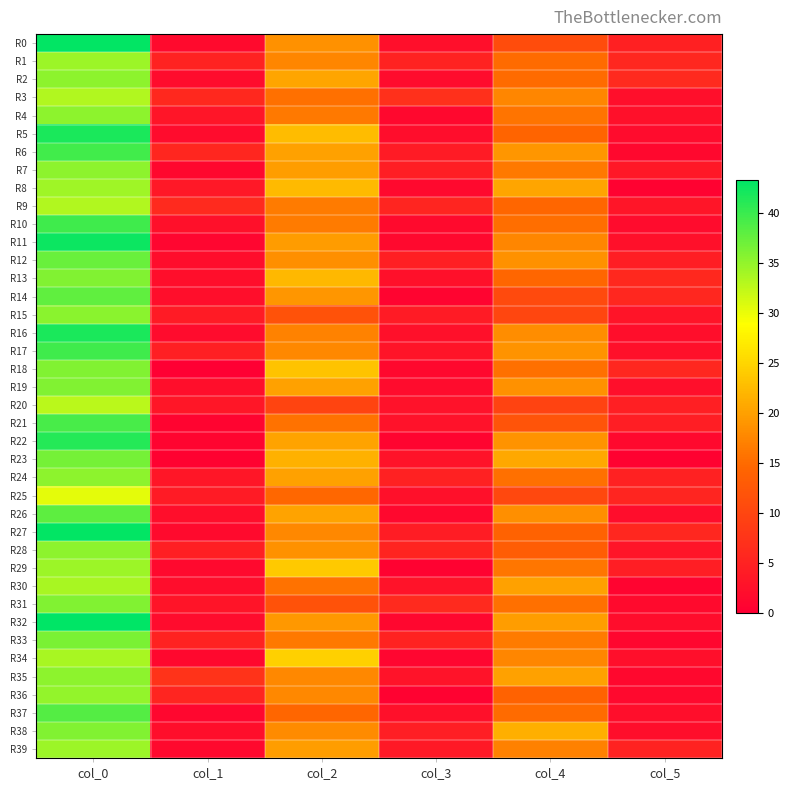

Between col_4 and col_2, which is larger?

col_2